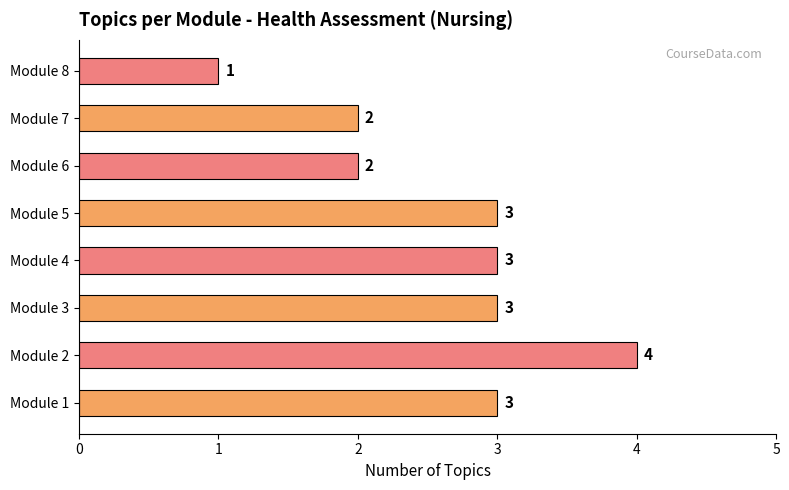

Which category has the lowest value across all series?

Module 8